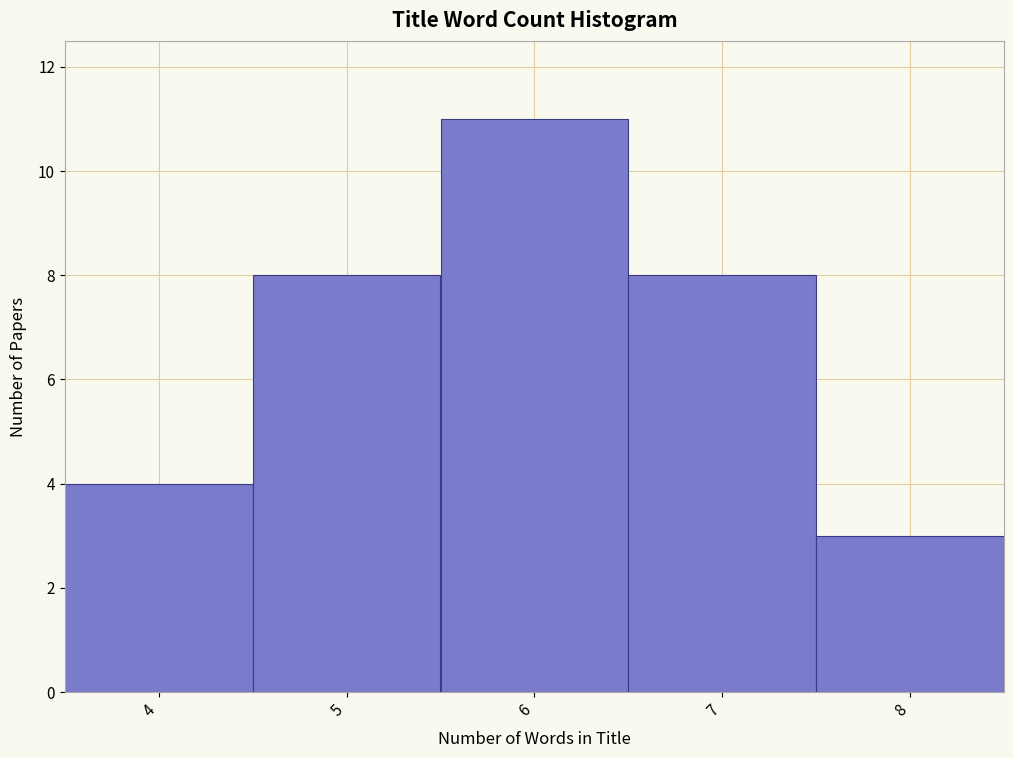

Reading left to right, list all the values displayed in this chart.

4	8	11	8	3